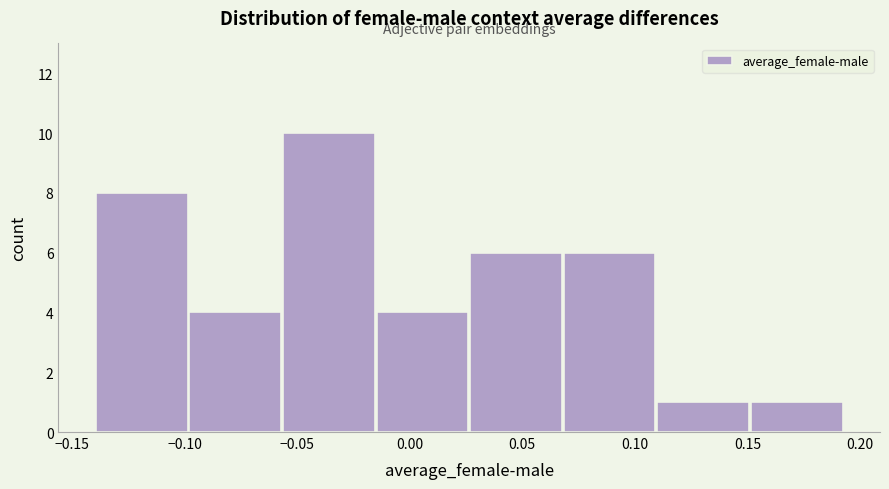

Which range on the x-axis has the tallest bar?

-0.055 to -0.015